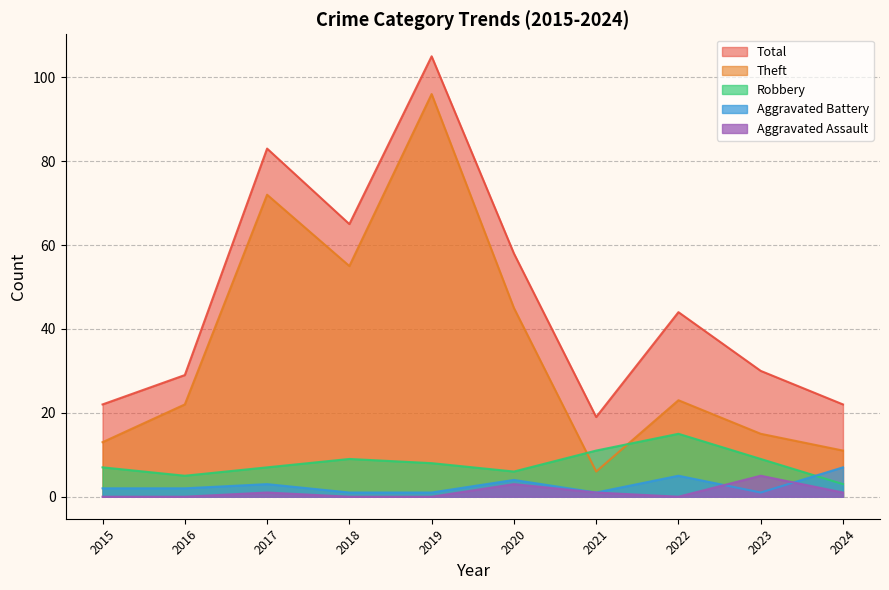

Count the Aggravated Assault values in the range 0 to 1.

8